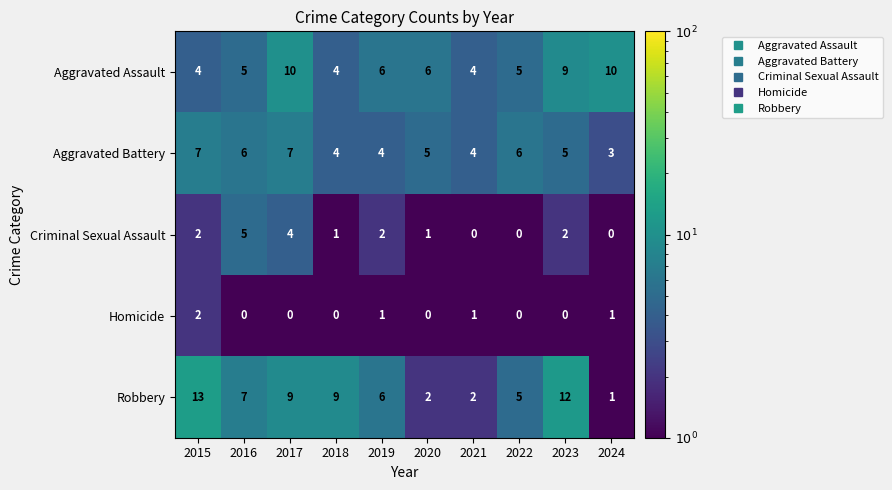

What is the approximate value of Aggravated Battery at 2021?

4